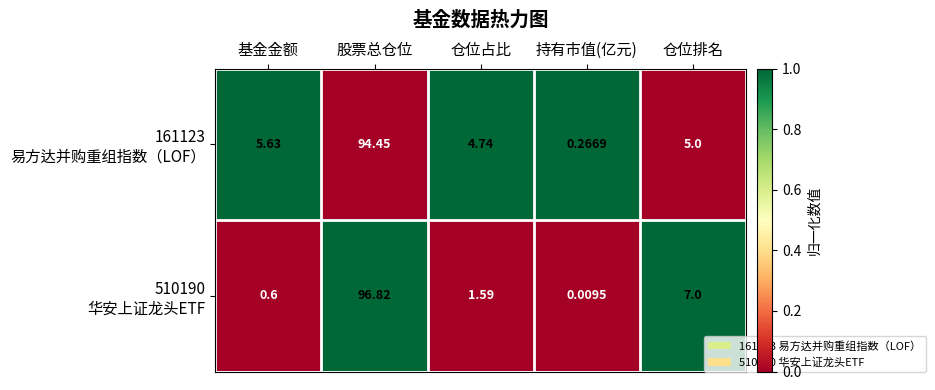

Which label corresponds to the largest value in the chart?

股票总仓位